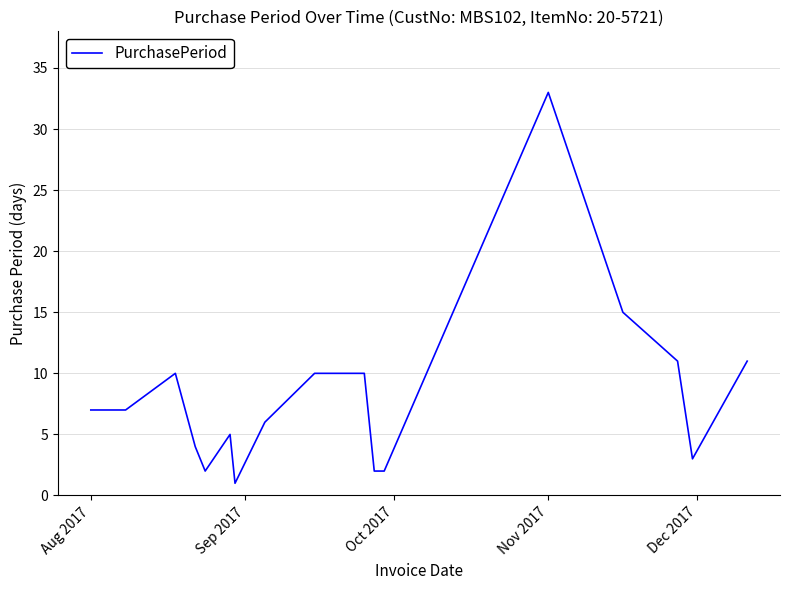

Does the chart display data point markers on the line(s)?

No